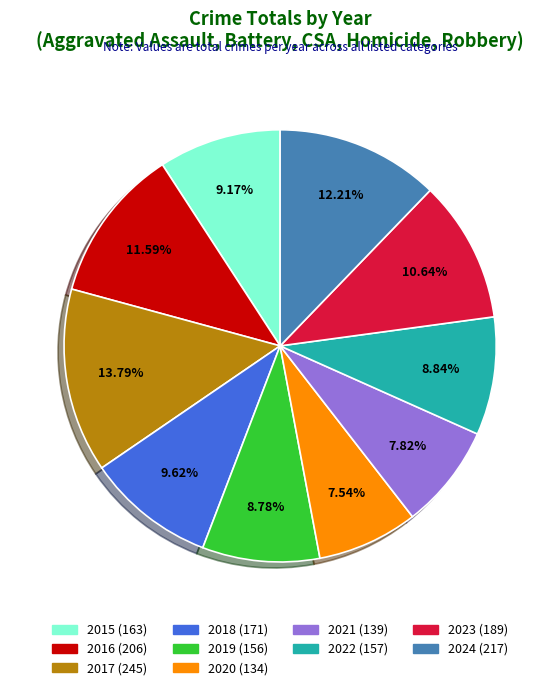

What portion of the pie excludes 2022?

91.2%